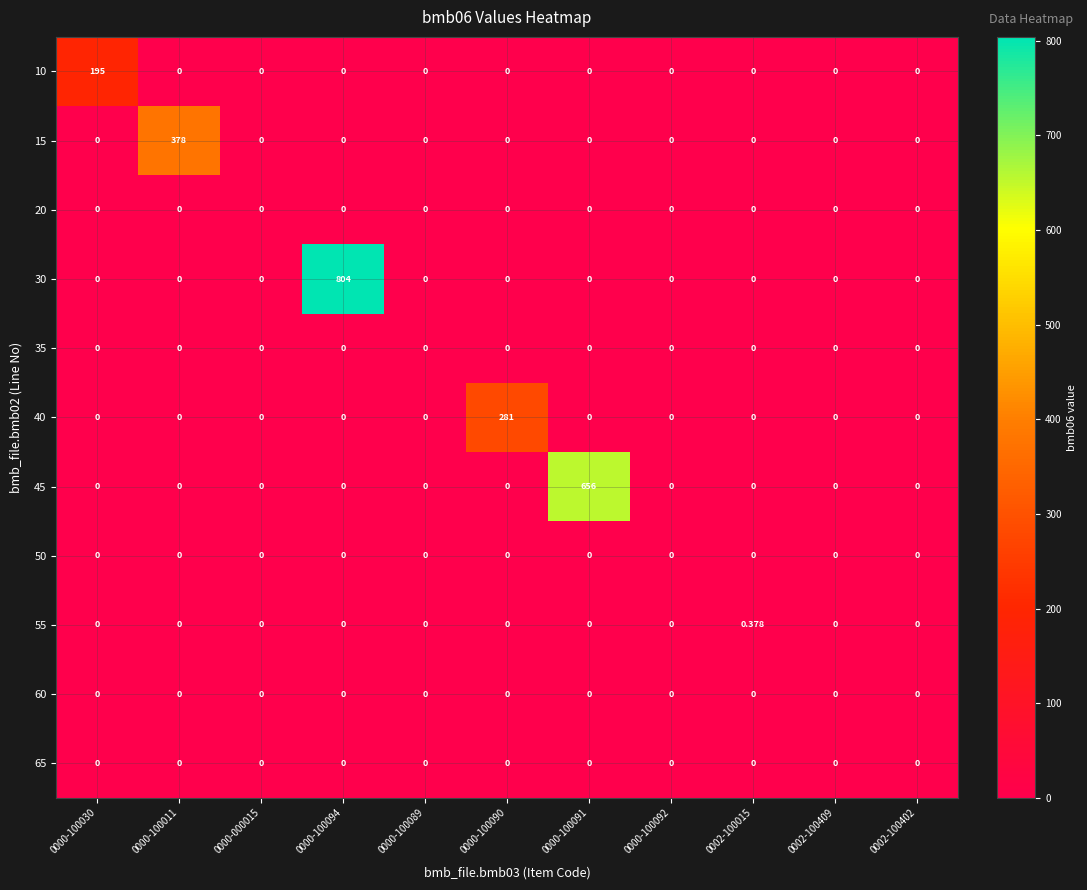

Between 0002-100015 and 0000-100030, which is larger?

0000-100030